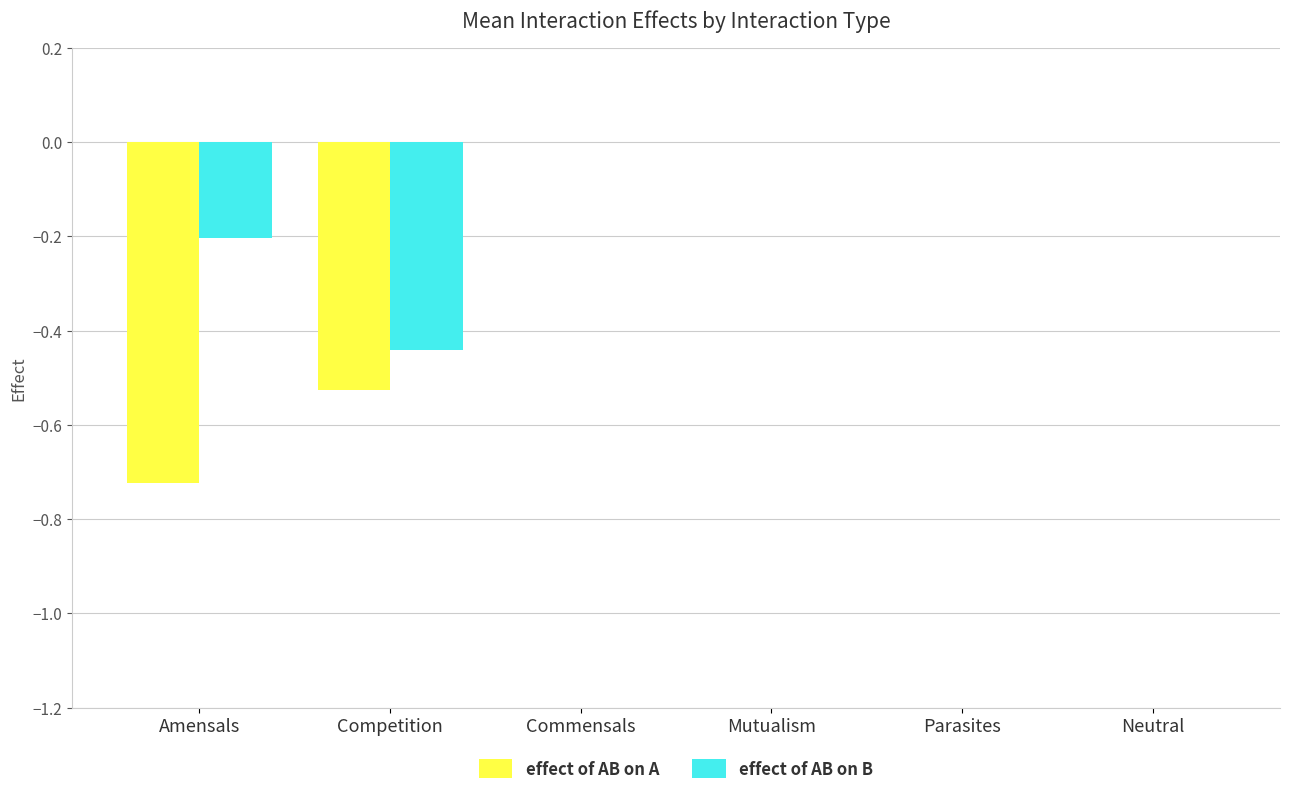

The value of effect of AB on A at Neutral is 0.0. True or false?

True